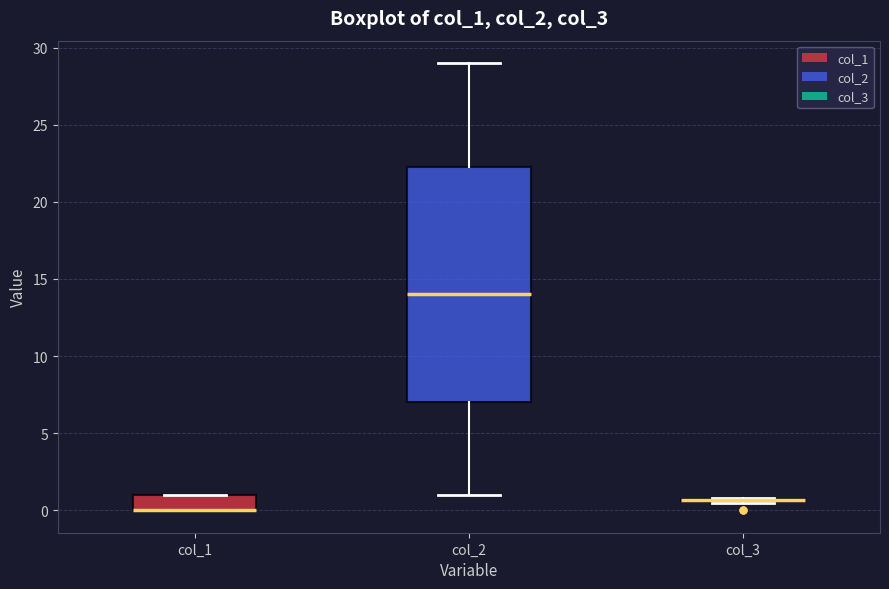

Where is the lower edge of the box for col_1 on the y-axis? The values are not printed on the chart, so give them approximately, as read against the axis.

0.0